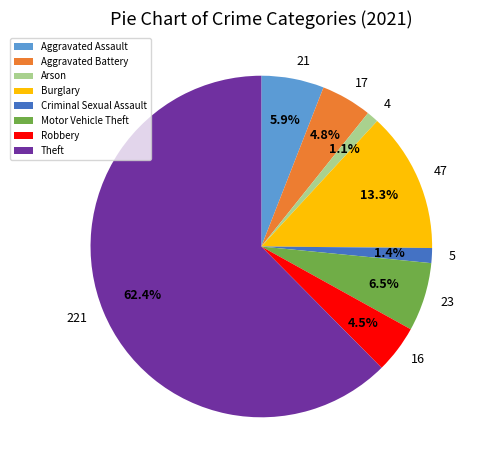

Which category has the biggest portion of the pie?

Theft